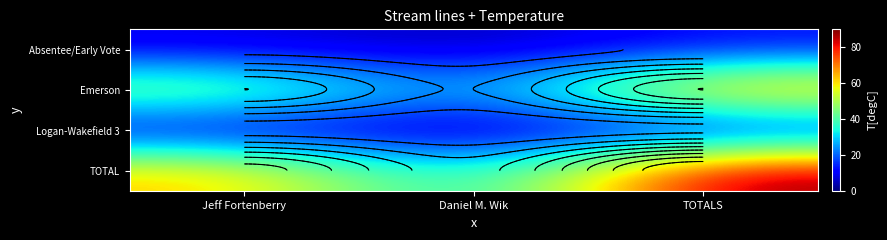

The TOTAL series shows 38 at Daniel M. Wik. True or false?

False